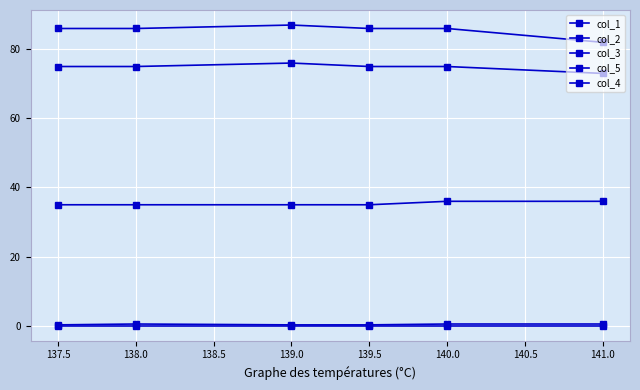

What is the approximate value of col_2 at 139.0?

76.0